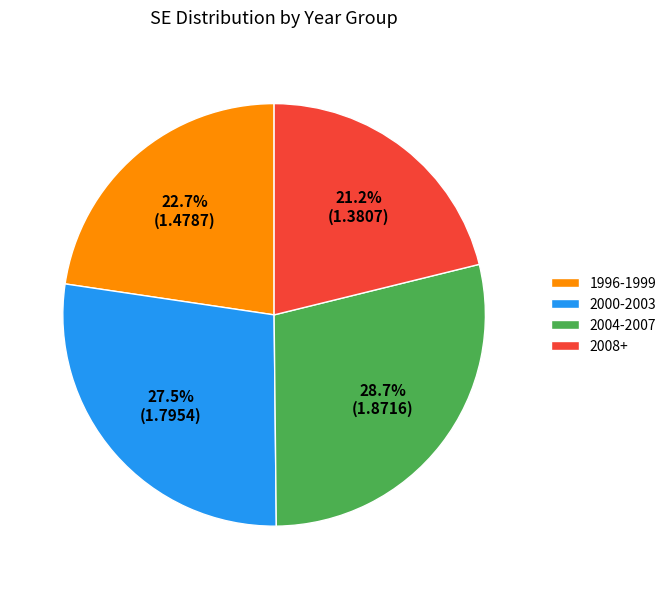

Which category has the smallest portion of the pie?

2008+